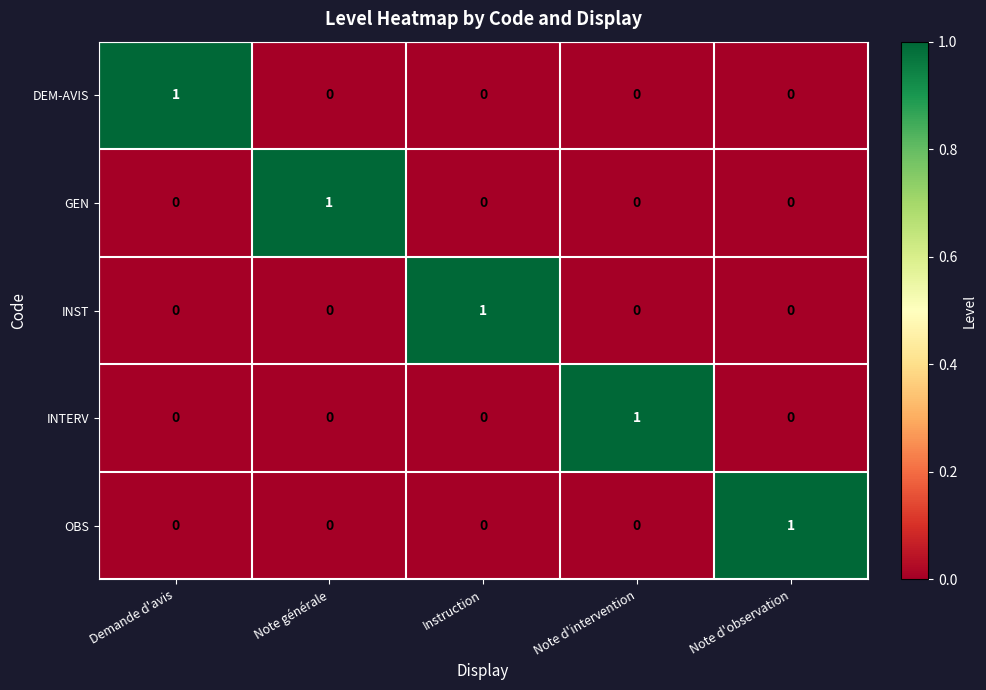

Count the INTERV values in the range 0 to 1.

5